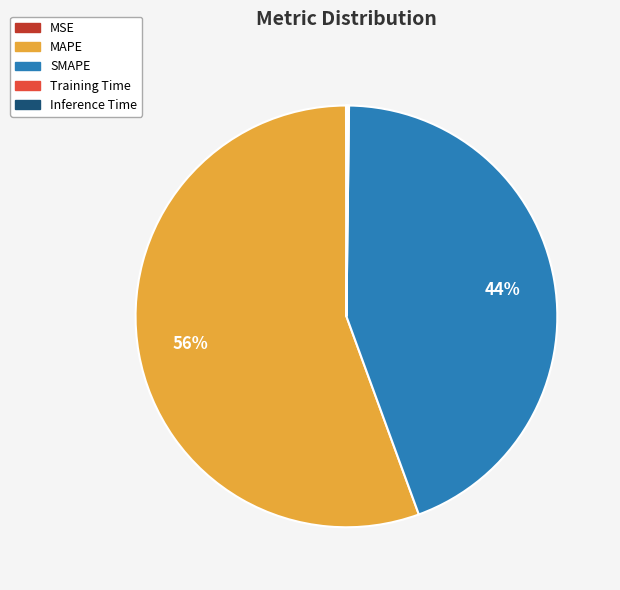

To the nearest percent, what percentage of the pie is SMAPE?

44%